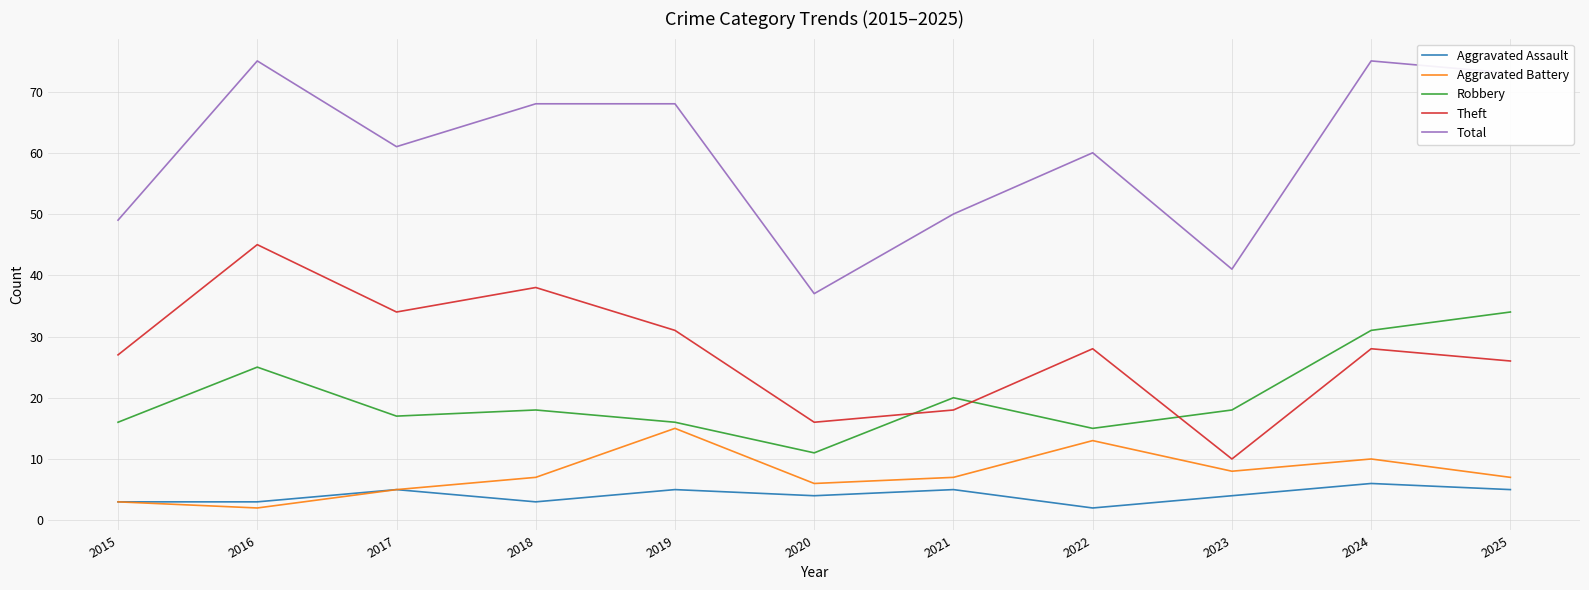

True or false: Aggravated Battery and Total cross at least once.

False